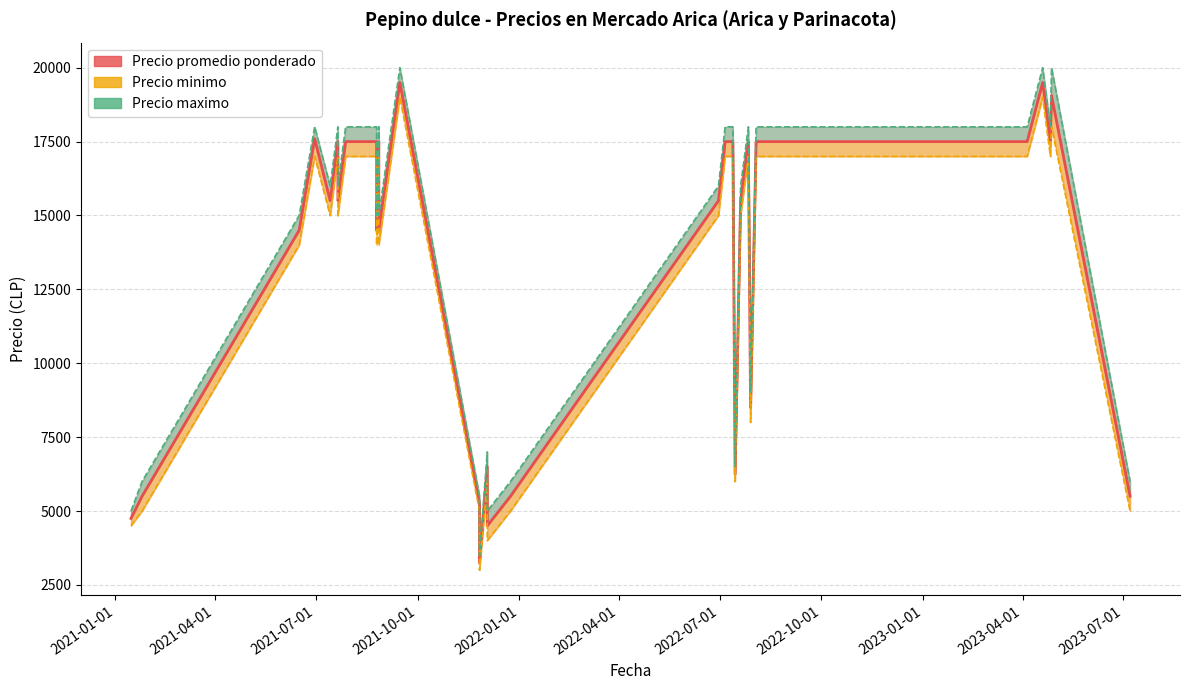

At 2021-01-15, list the series in order from largest to smallest.

Precio maximo, Precio promedio ponderado, Precio minimo